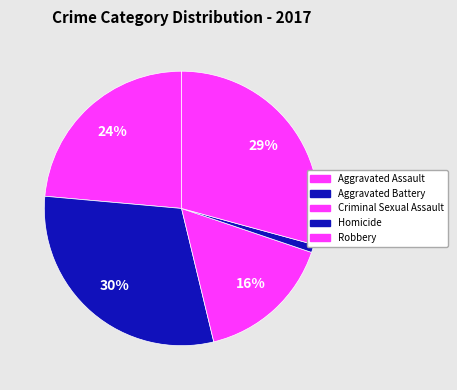

Does Robbery account for over 50% of the chart?

No